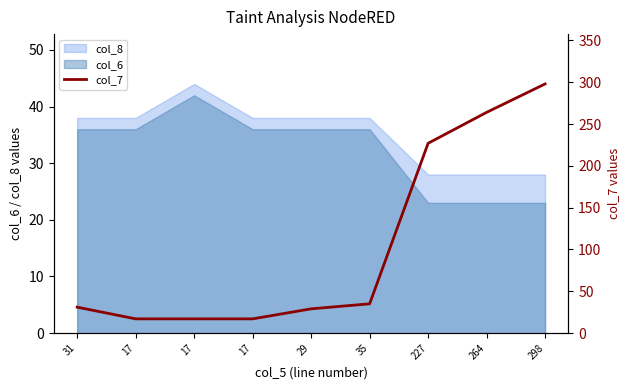

What is the ratio of the value at 17 to the value at 17?

1.0